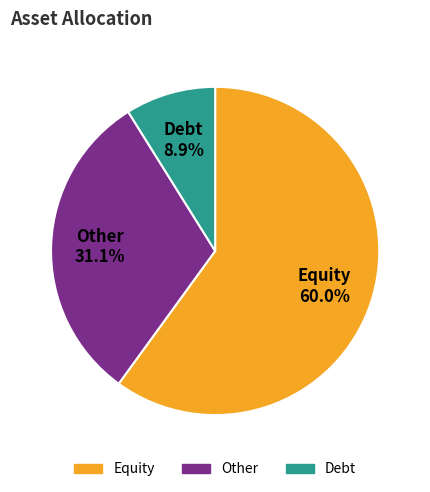

To the nearest percent, what is the difference between the largest and smallest slice percentages?

51%